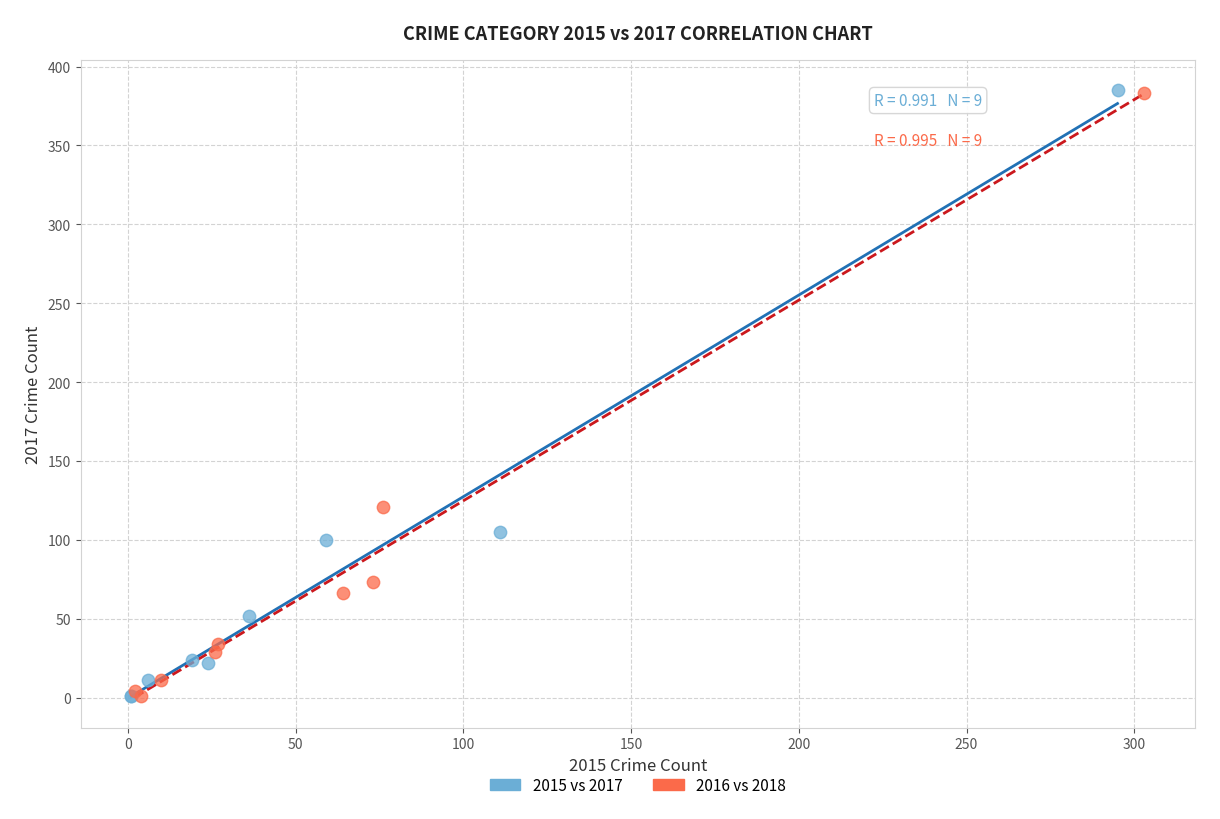

Which series has the widest spread of Y values?

2015 vs 2017